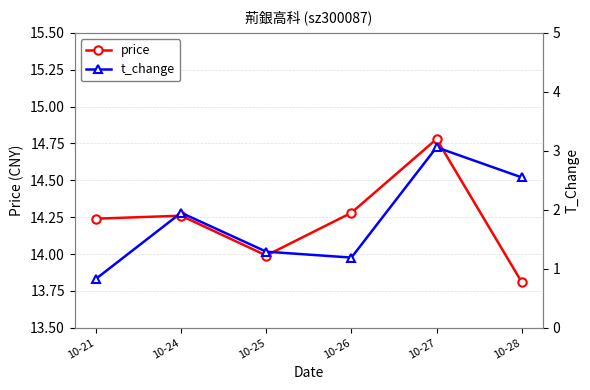

At which label does t_change first exceed 1?

10-24